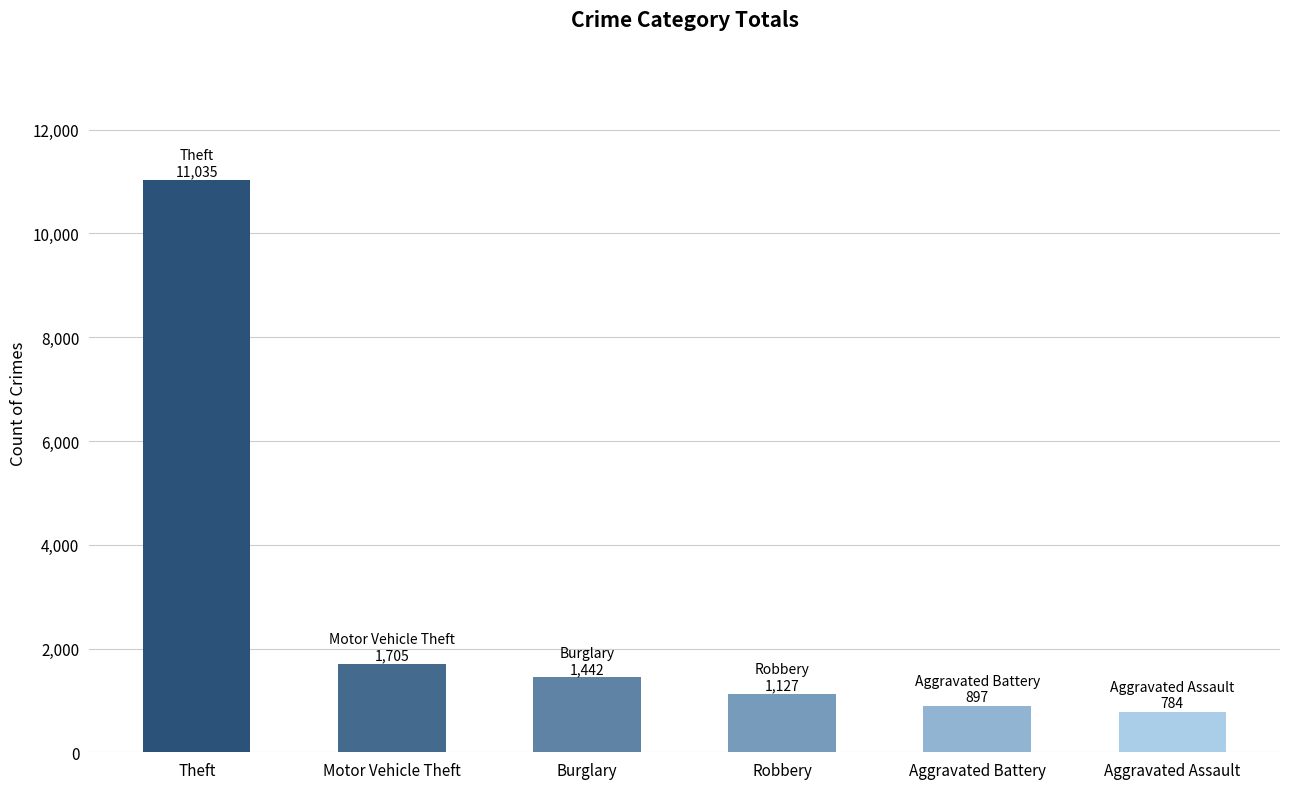

The value at Robbery is 1127. True or false?

True